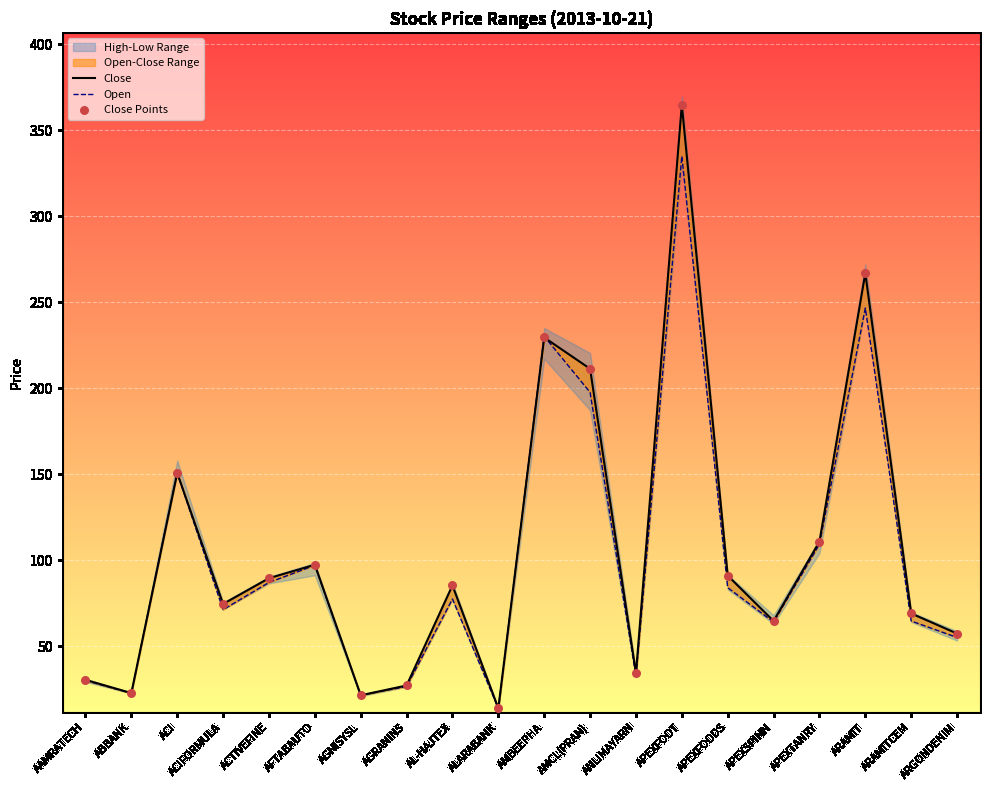

Is the value of Open at ARAMITCEM greater than the value of Close at ANLIMAYARN?

Yes